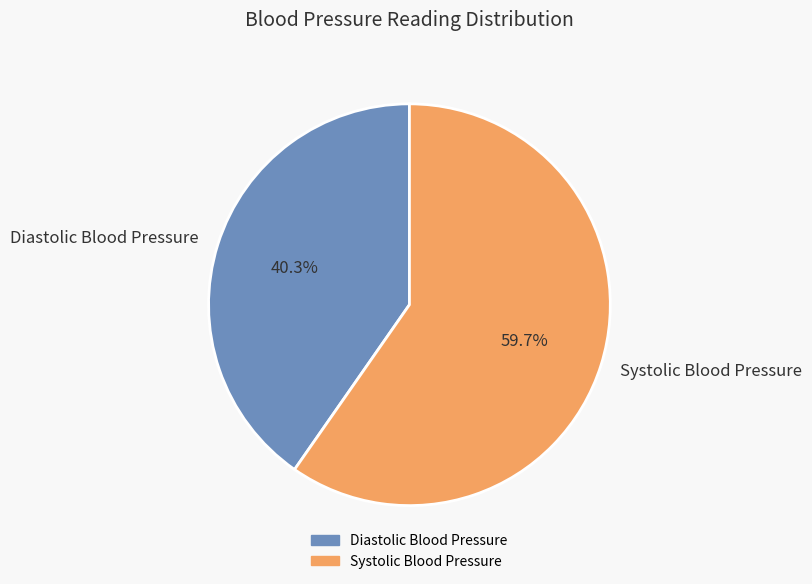

Is there a majority slice in this chart?

Yes